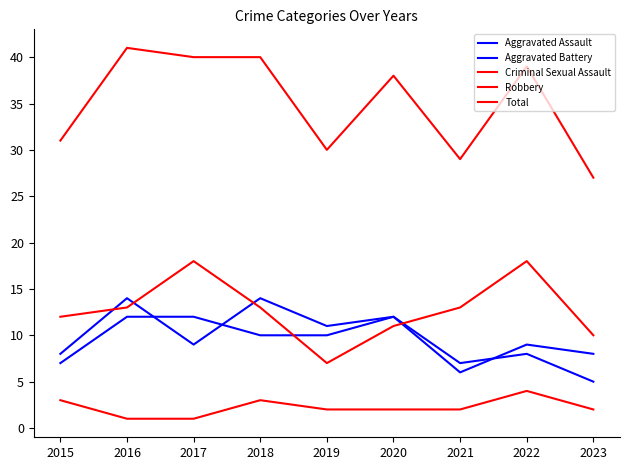

Reading right to left, transcribe all the data shown in this chart.

Aggravated Assault: 8	9	6	12	11	14	9	14	8
Aggravated Battery: 5	8	7	12	10	10	12	12	7
Criminal Sexual Assault: 2	4	2	2	2	3	1	1	3
Robbery: 10	18	13	11	7	13	18	13	12
Total: 27	39	29	38	30	40	40	41	31